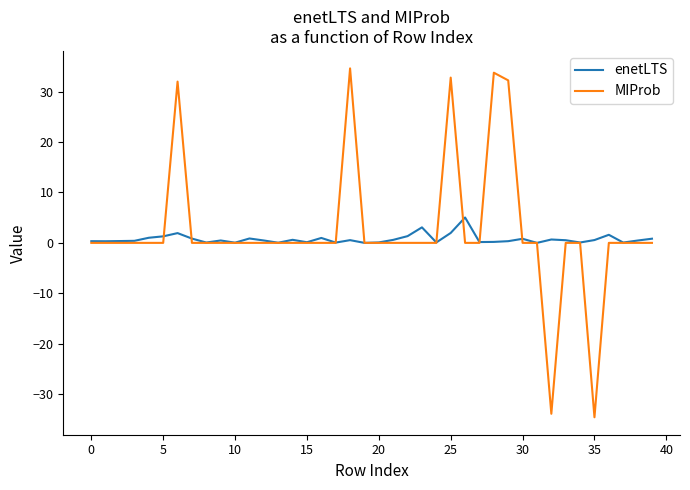

Which series has the largest total across all categories?

MIProb